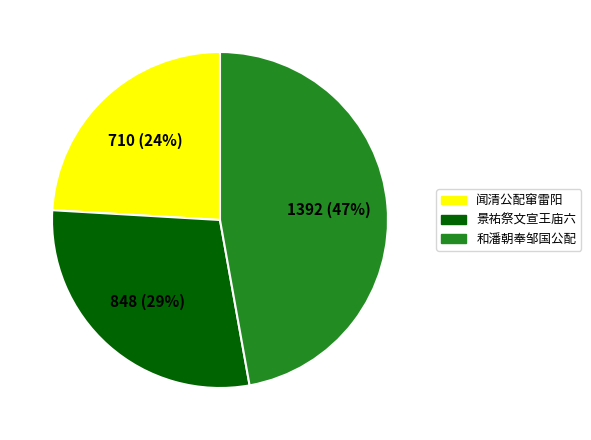

Is there a majority slice in this chart?

No